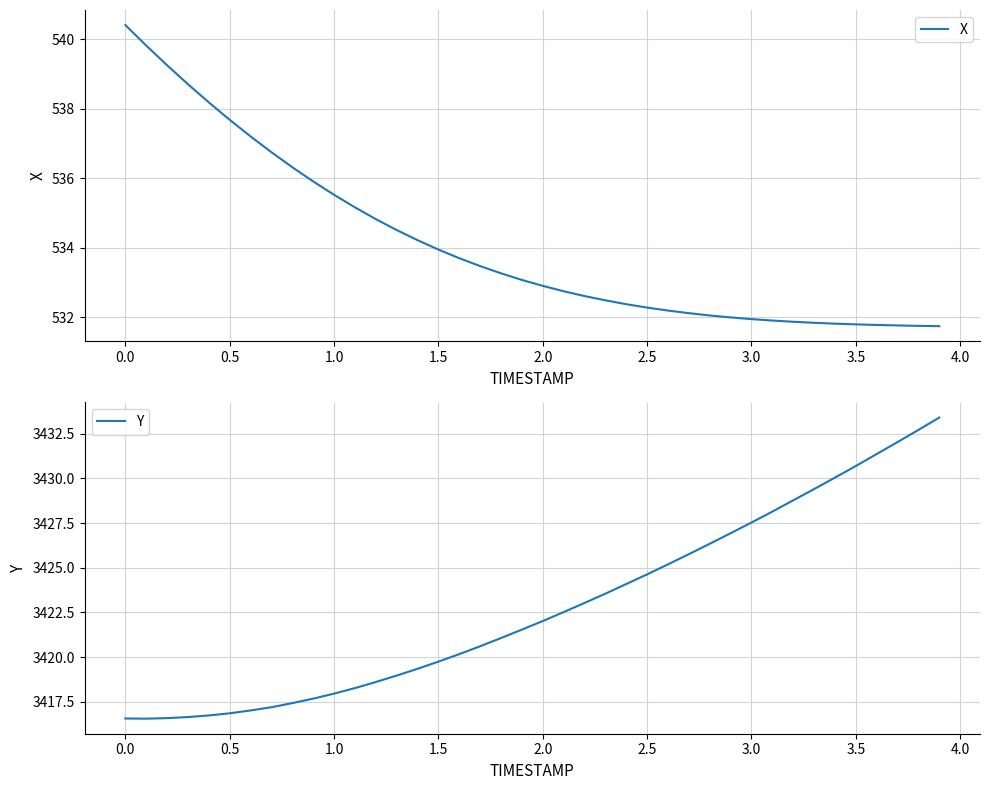

What is the maximum value for X?

540.4